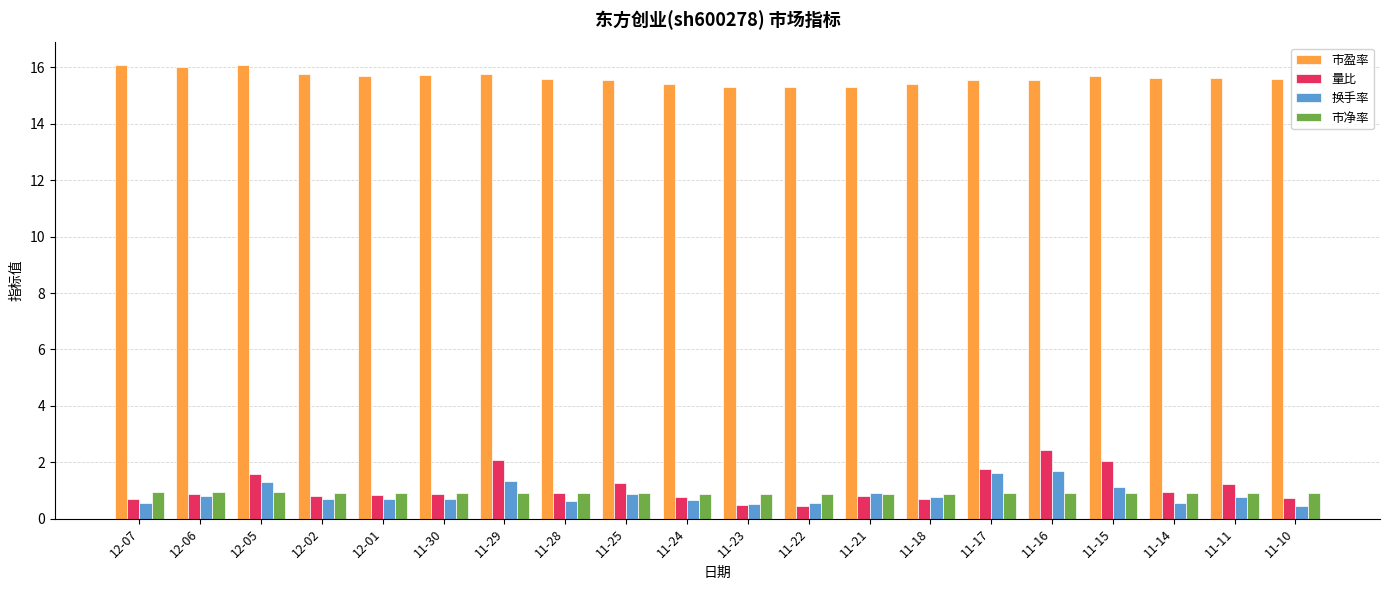

How many distinct data groups are displayed?

4